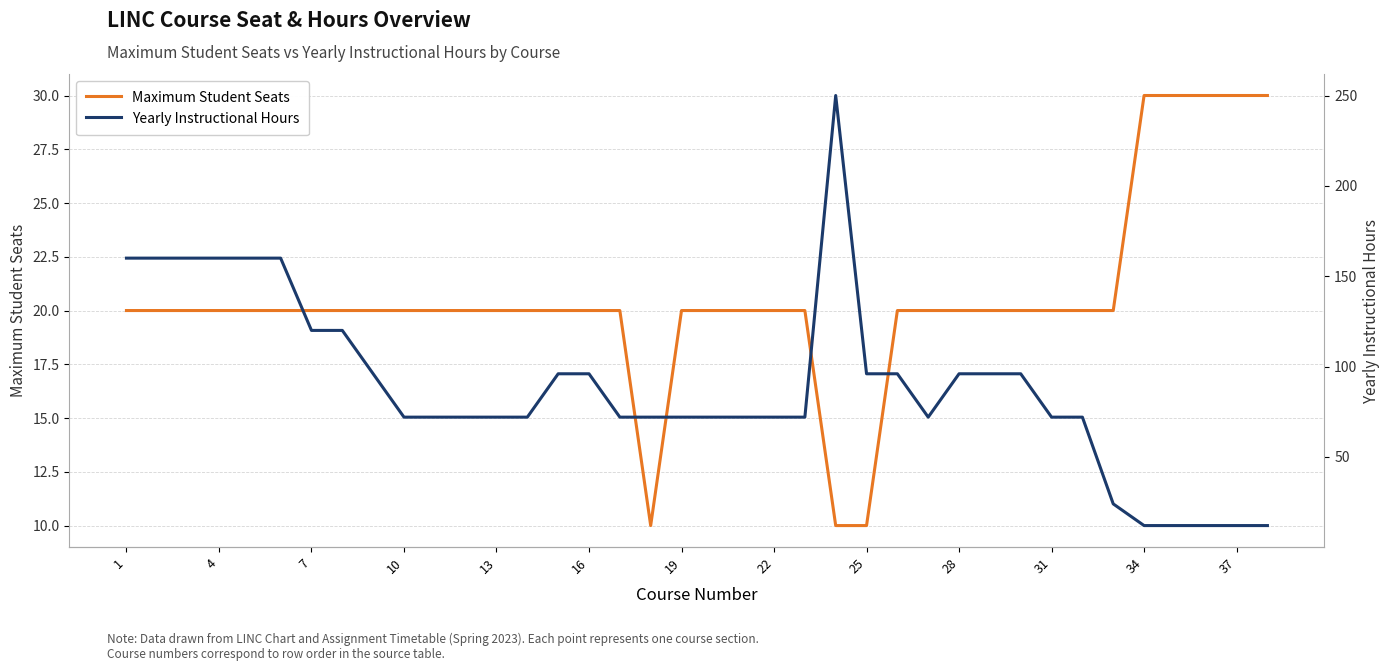

The Maximum Student Seats series shows 20 at 10. True or false?

True